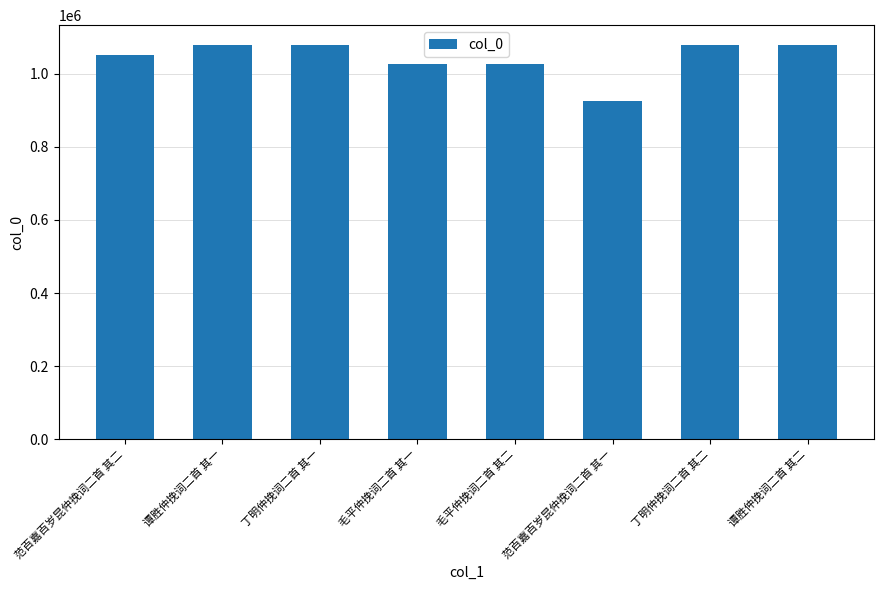

What is the label of the 3rd bar from the left?

丁明仲挽词二首 其一